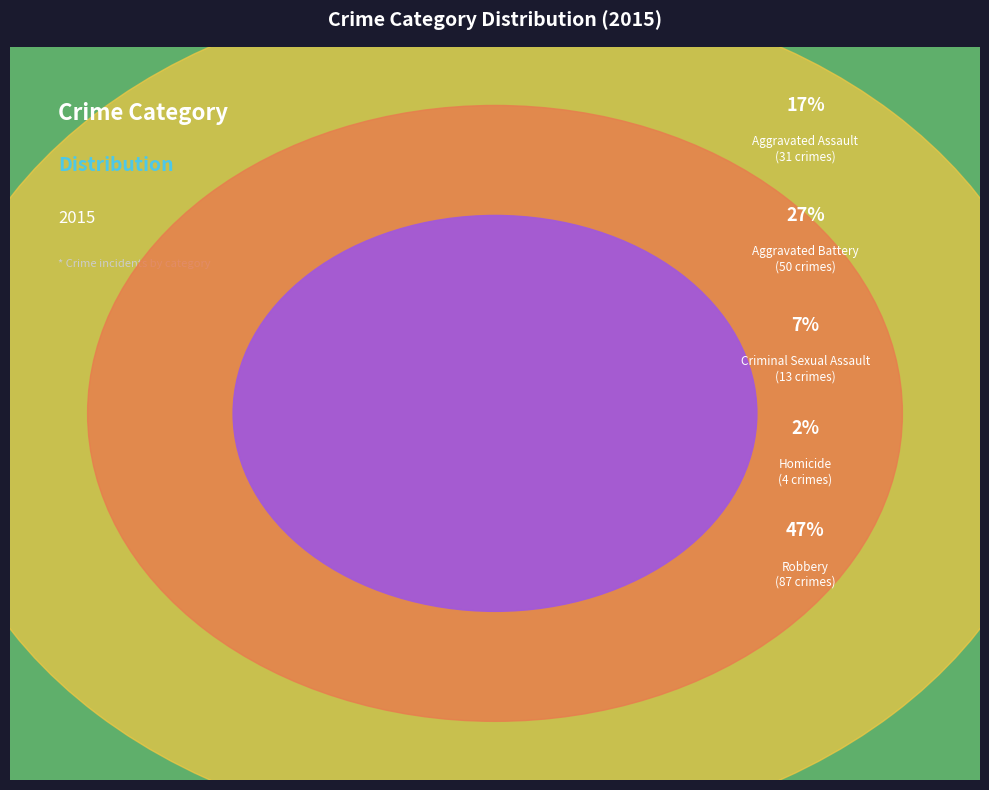

What percentage is the Homicide slice, to the nearest percent?

2%